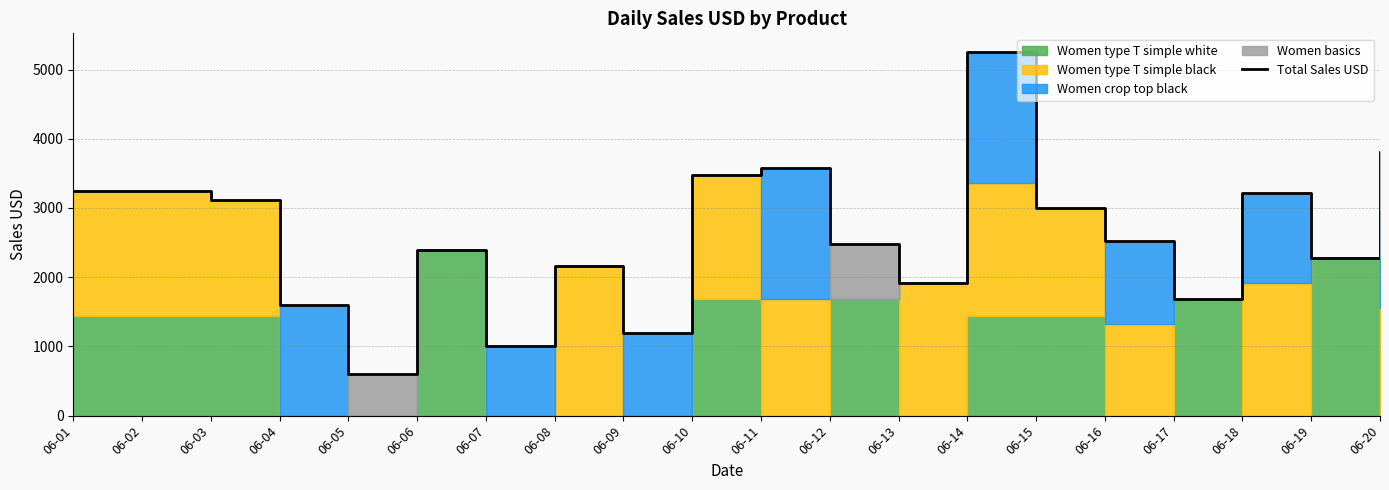

Reading left to right, extract all data points from this chart.

06-01=3240	06-02=3240	06-03=3120	06-04=1600	06-05=600	06-06=2400	06-07=1000	06-08=2160	06-09=1200	06-10=3480	06-11=3580	06-12=2480	06-13=1920	06-14=5260	06-15=3000	06-16=2520	06-17=1680	06-18=3220	06-19=2280	06-20=3810